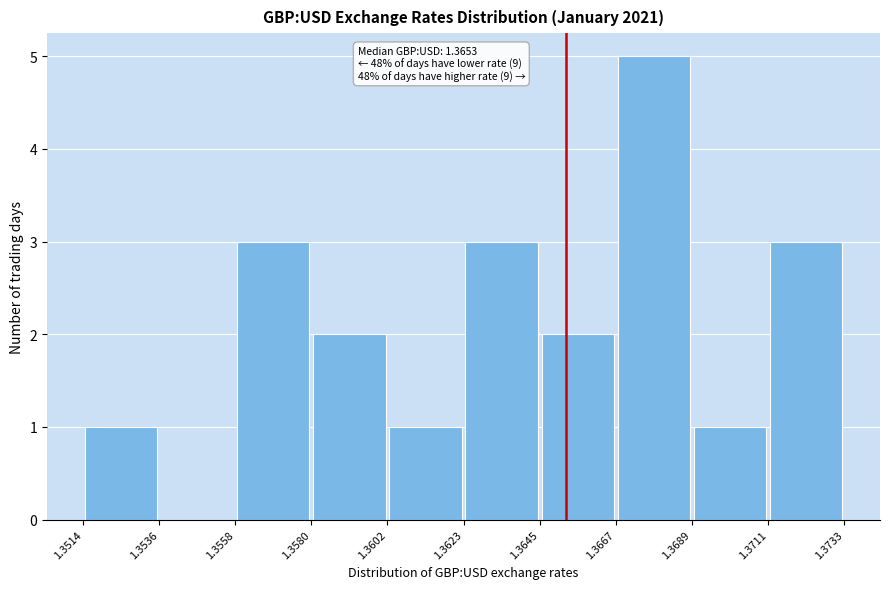

Which range on the x-axis has the tallest bar?

1.3667 to 1.3689